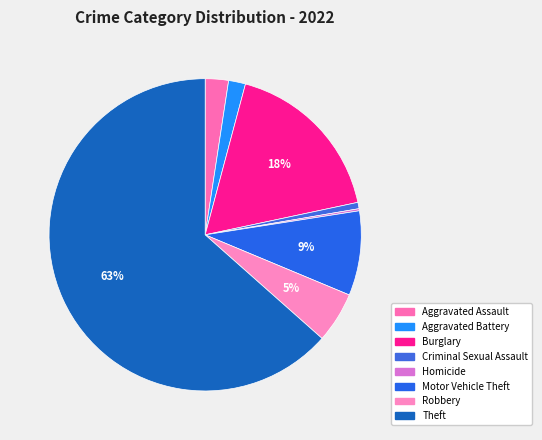

To the nearest percent, what is the difference between the largest and smallest slice percentages?

63%